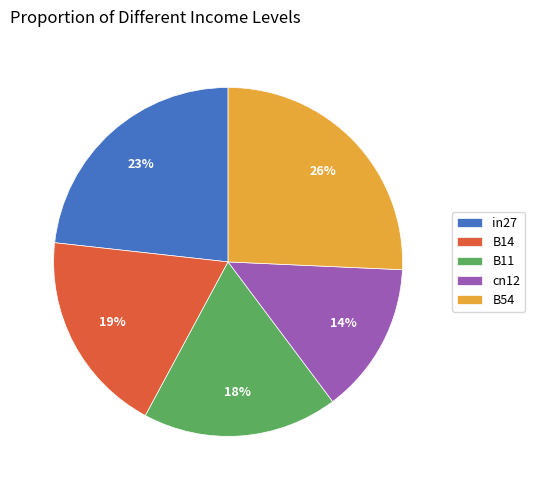

Between B14 and B54, which is larger?

B54